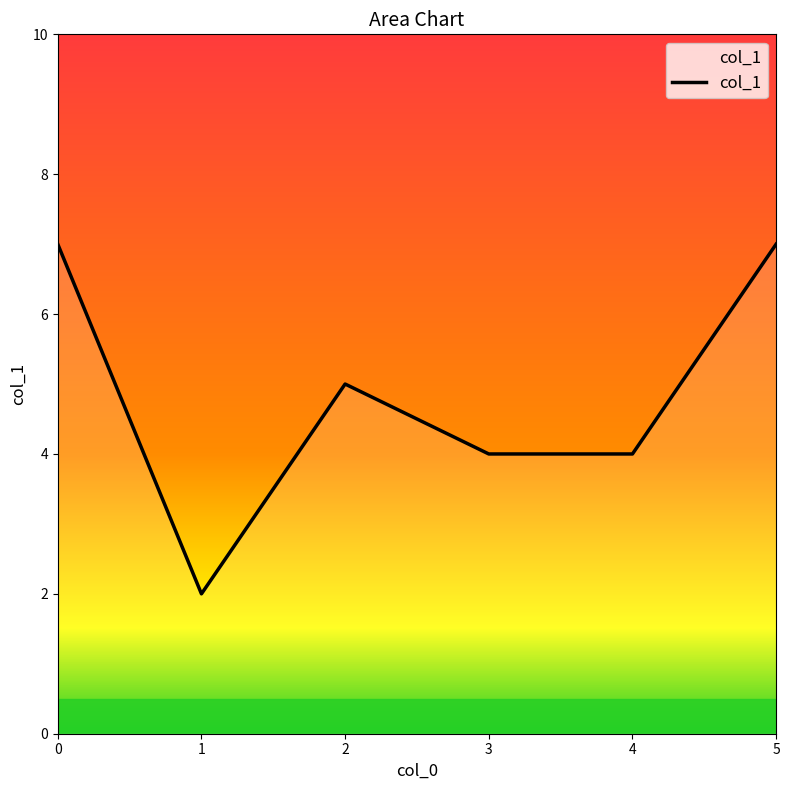

What is the change in value from 0 to 4?

-3